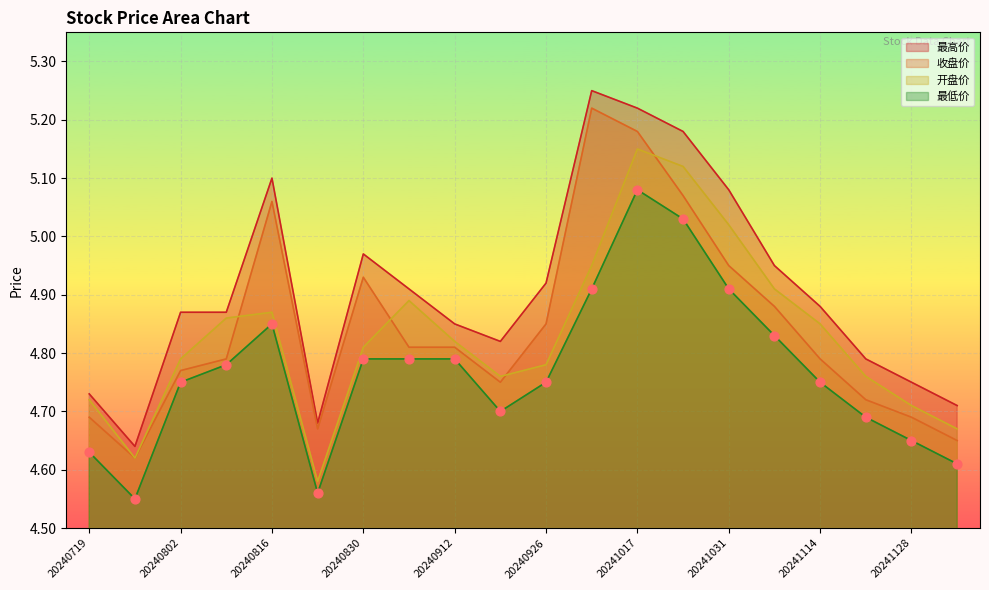

Which series reaches the minimum Y coordinate?

最低价